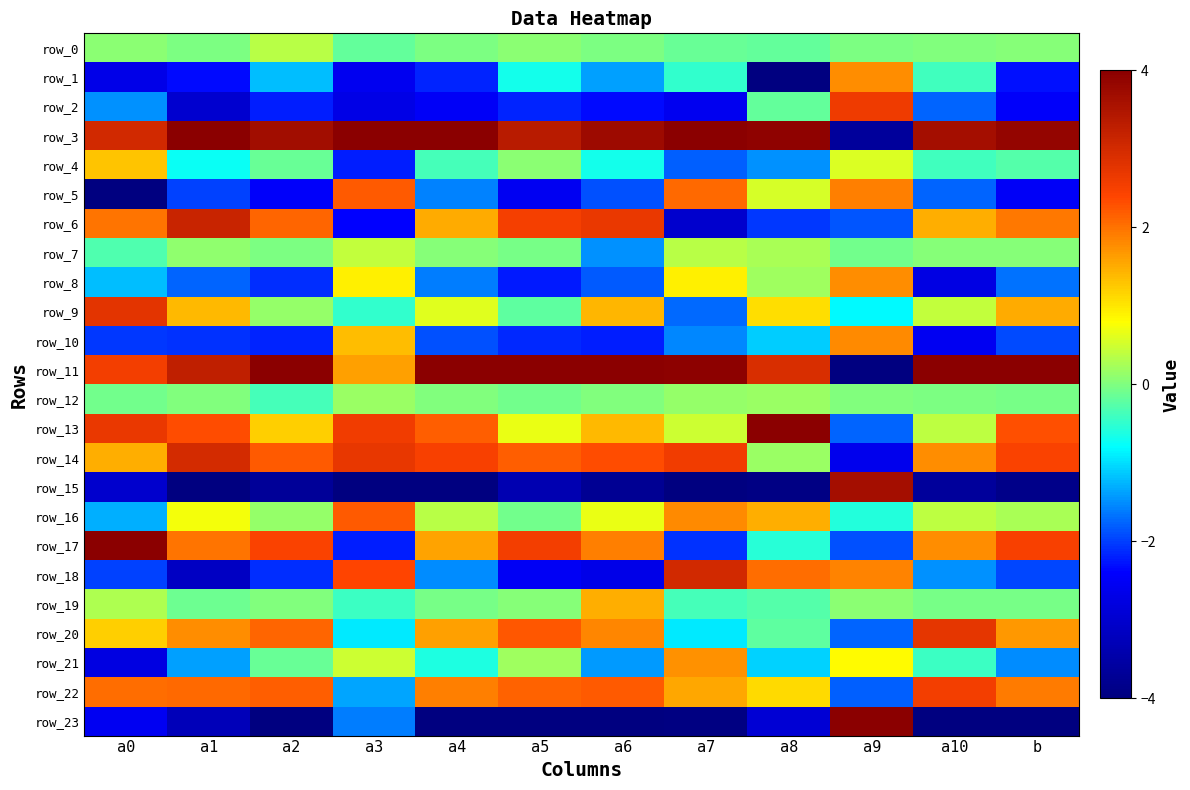

At a3, list the series in order from smallest to largest.

row_15, row_2, row_1, row_6, row_17, row_4, row_23, row_22, row_20, row_9, row_19, row_0, row_12, row_7, row_21, row_8, row_10, row_11, row_16, row_5, row_18, row_13, row_14, row_3